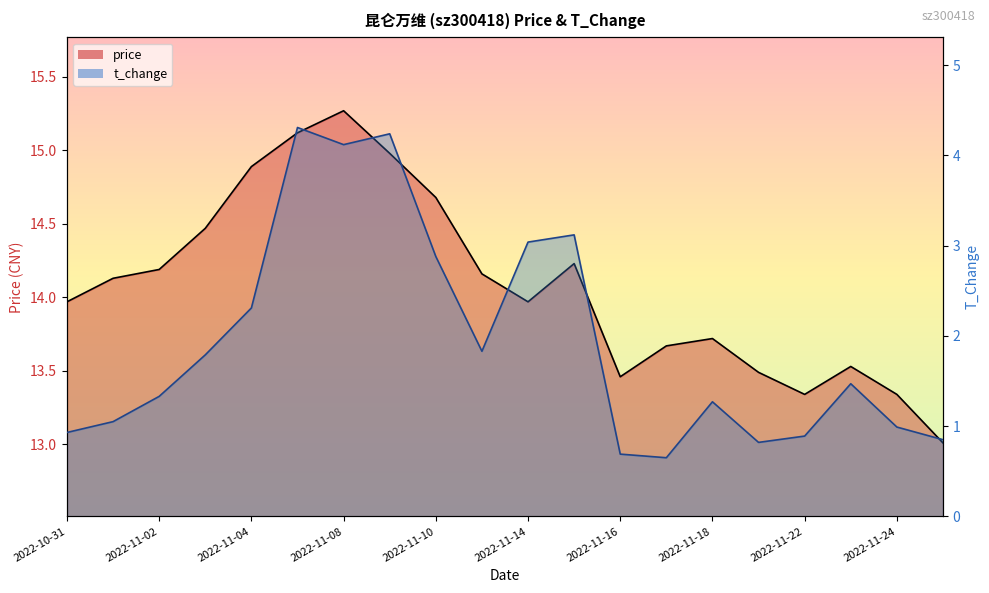

Reading right to left, list all the values displayed in this chart.

price: 13.0	13.3	13.5	13.3	13.5	13.7	13.7	13.5	14.2	14.0	14.2	14.7	15.0	15.3	15.1	14.9	14.5	14.2	14.1	14.0
t_change: 0.8	1.0	1.5	0.9	0.8	1.3	0.7	0.7	3.1	3.0	1.8	2.9	4.2	4.1	4.3	2.3	1.8	1.3	1.1	0.9